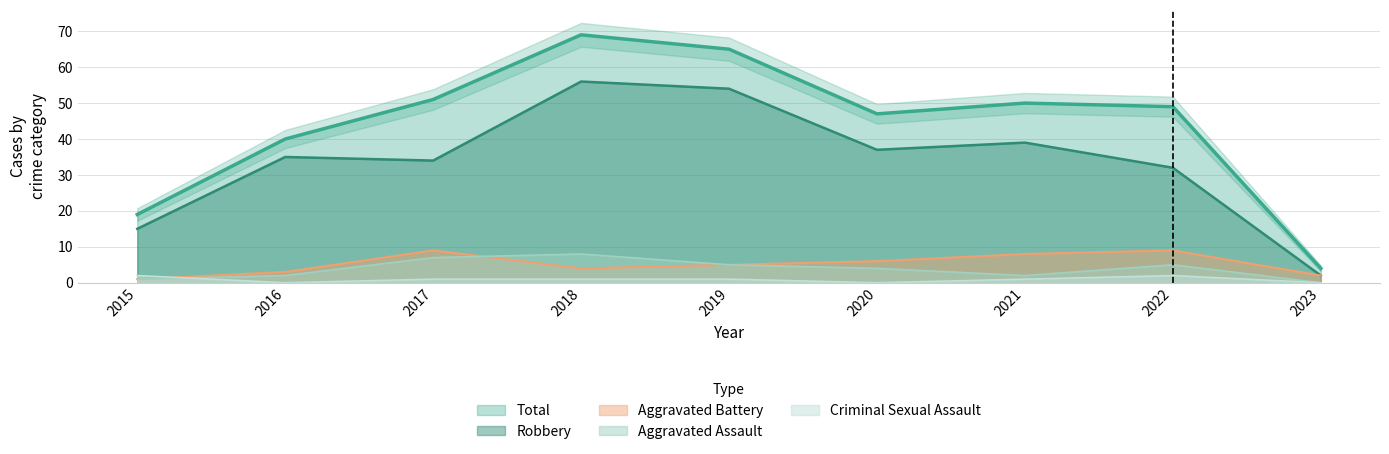

Where is the first local maximum for Robbery?

2016